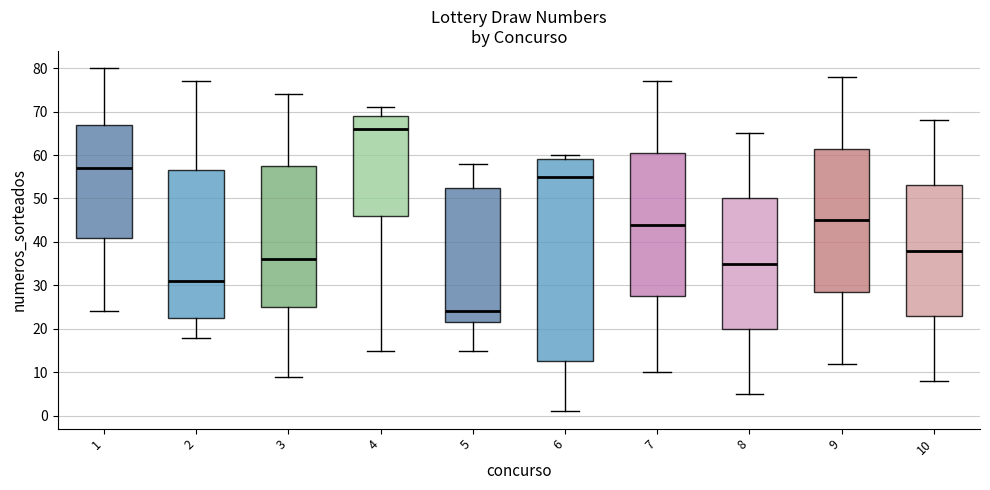

Reading left to right, transcribe this box plot: for each box, give where its median line is, the range the box spans, and where its two whiskers end, as read against the y-axis. The values are not printed on the chart, so give them approximately, as read against the axis.

1: median 57, box 41 to 67, whiskers 24 to 80
2: median 31, box 23 to 57, whiskers 18 to 77
3: median 36, box 25 to 58, whiskers 9 to 74
4: median 66, box 46 to 69, whiskers 15 to 71
5: median 24, box 22 to 53, whiskers 15 to 58
6: median 55, box 13 to 59, whiskers 1 to 60
7: median 44, box 28 to 61, whiskers 10 to 77
8: median 35, box 20 to 50, whiskers 5 to 65
9: median 45, box 29 to 62, whiskers 12 to 78
10: median 38, box 23 to 53, whiskers 8 to 68